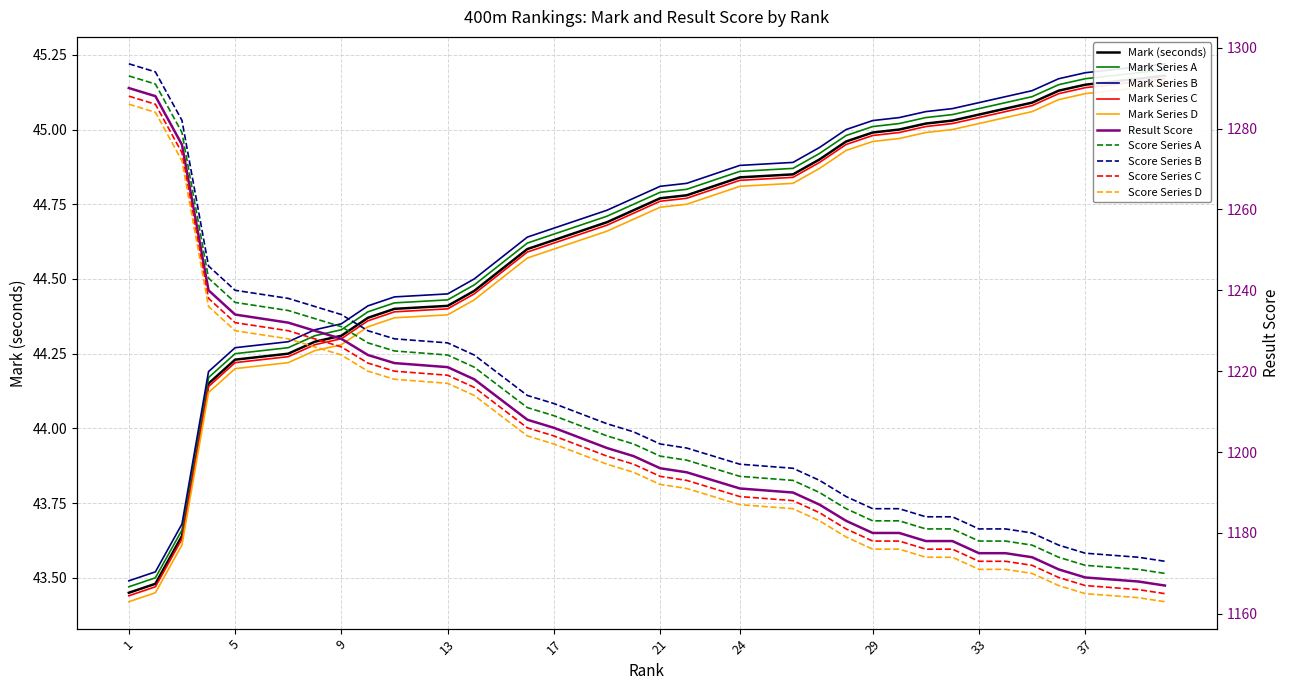

At which label is Mark closest to 44?

4